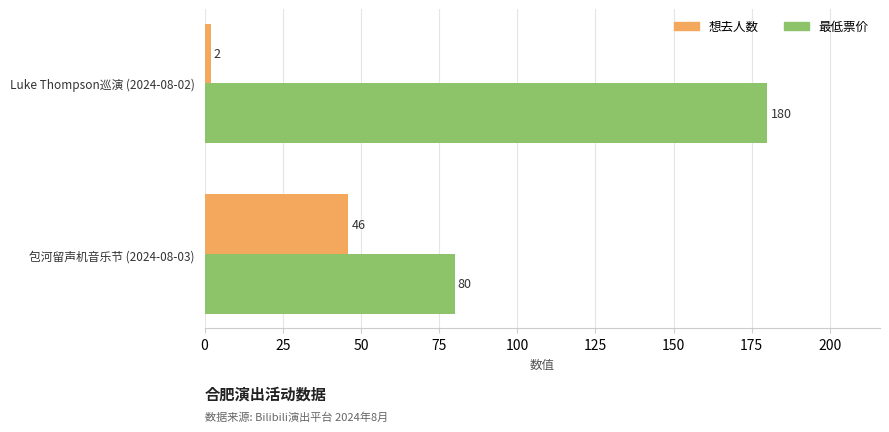

Which category has the highest value across all series?

Luke Thompson巡演 (2024-08-02)